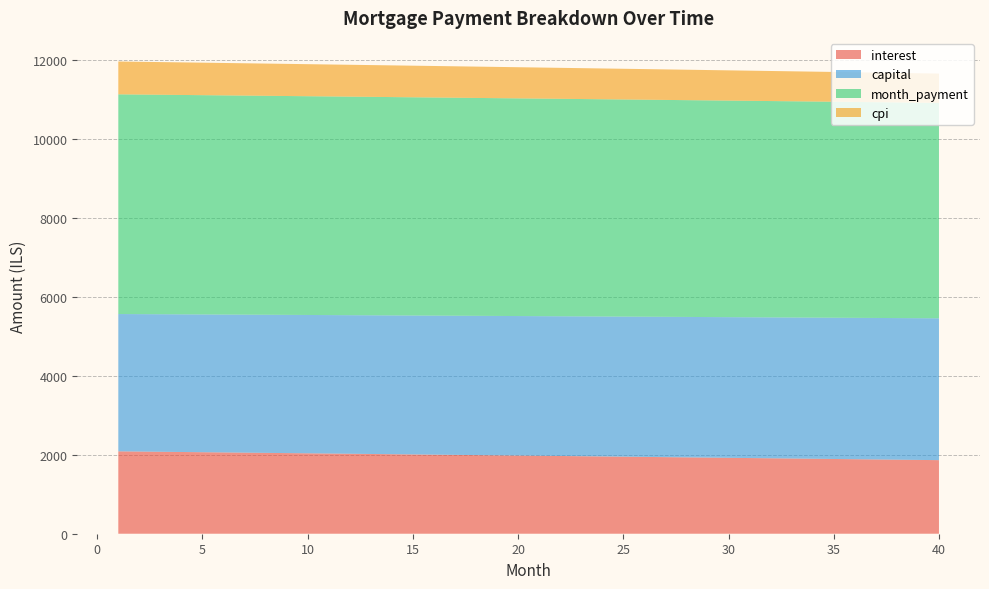

Reading left to right, what are all the values shown in this chart?

interest: 2085.1	2079.6	2074.0	2068.5	2063.0	2057.4	2051.9	2046.3	2040.7	2035.1	2029.5	2023.9	2018.3	2012.6	2007.0	2001.3	1995.7	1990.0	1984.3	1978.6	1972.9	1967.1	1961.4	1955.7	1949.9	1944.1	1938.4	1932.6	1926.8	1921.0	1915.1	1909.3	1903.5	1897.6	1891.7	1885.9	1880.0	1874.1	1868.2	1862.2
capital: 3475.1	3478.0	3480.9	3483.8	3486.7	3489.6	3492.5	3495.4	3498.4	3501.3	3504.2	3507.1	3510.0	3513.0	3515.9	3518.8	3521.7	3524.7	3527.6	3530.6	3533.5	3536.4	3539.4	3542.3	3545.3	3548.2	3551.2	3554.2	3557.1	3560.1	3563.1	3566.0	3569.0	3572.0	3574.9	3577.9	3580.9	3583.9	3586.9	3589.9
month_payment: 5560.2	5557.6	5555.0	5552.3	5549.7	5547.0	5544.4	5541.7	5539.1	5536.4	5533.7	5531.0	5528.3	5525.6	5522.9	5520.1	5517.4	5514.6	5511.9	5509.1	5506.4	5503.6	5500.8	5498.0	5495.2	5492.4	5489.6	5486.7	5483.9	5481.0	5478.2	5475.3	5472.5	5469.6	5466.7	5463.8	5460.9	5458.0	5455.0	5452.1
cpi: 831.1	828.9	826.7	824.5	822.3	820.1	817.8	815.6	813.4	811.1	808.9	806.6	804.4	802.1	799.9	797.6	795.3	793.1	790.8	788.5	786.2	783.9	781.6	779.3	777.0	774.7	772.4	770.1	767.7	765.4	763.1	760.8	758.4	756.1	753.7	751.4	749.0	746.6	744.3	741.9